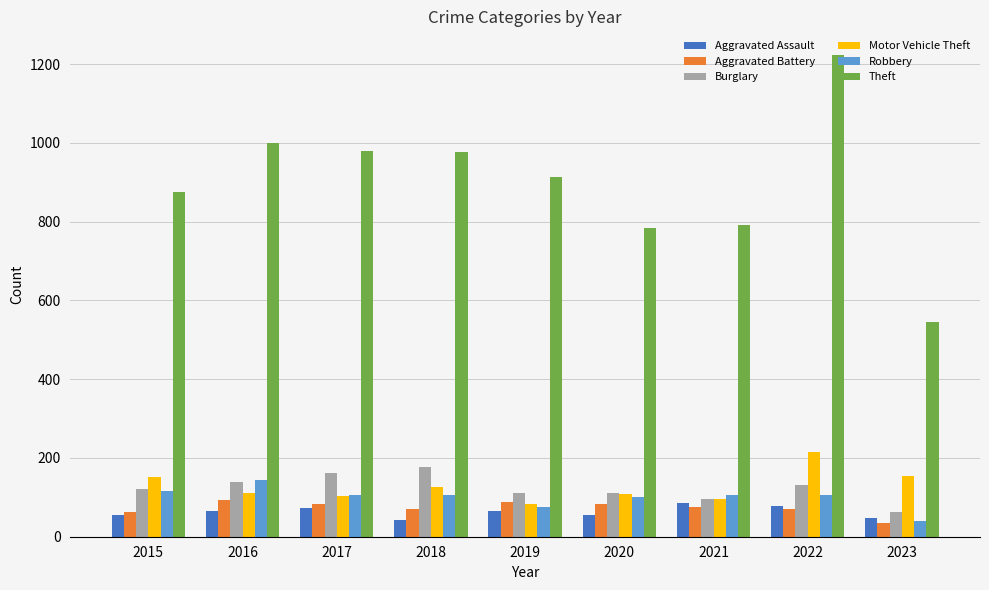

At which label is Theft closest to 883?

2015